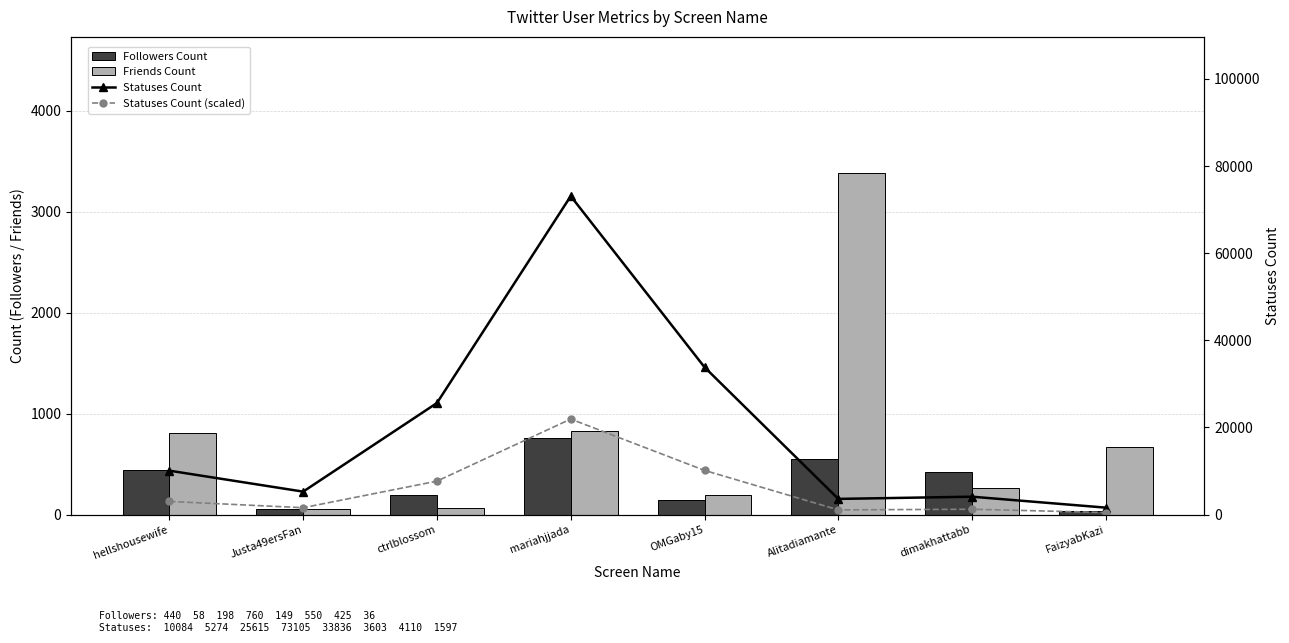

Reading left to right, extract all data points from this chart.

Followers Count: hellshousewife=440.0	Justa49ersFan=58.0	ctrlblossom=198.0	mariahjjada=760.0	OMGaby15=149.0	Alitadiamante=550.0	dimakhattabb=425.0	FaizyabKazi=36.0
Friends Count: hellshousewife=809.0	Justa49ersFan=56.0	ctrlblossom=67.0	mariahjjada=832.0	OMGaby15=196.0	Alitadiamante=3381.0	dimakhattabb=263.0	FaizyabKazi=671.0
Statuses Count: hellshousewife=10084.0	Justa49ersFan=5274.0	ctrlblossom=25615.0	mariahjjada=73105.0	OMGaby15=33836.0	Alitadiamante=3603.0	dimakhattabb=4110.0	FaizyabKazi=1597.0
Statuses Count (scaled): hellshousewife=3025.2	Justa49ersFan=1582.2	ctrlblossom=7684.5	mariahjjada=21931.5	OMGaby15=10150.8	Alitadiamante=1080.9	dimakhattabb=1233.0	FaizyabKazi=479.1